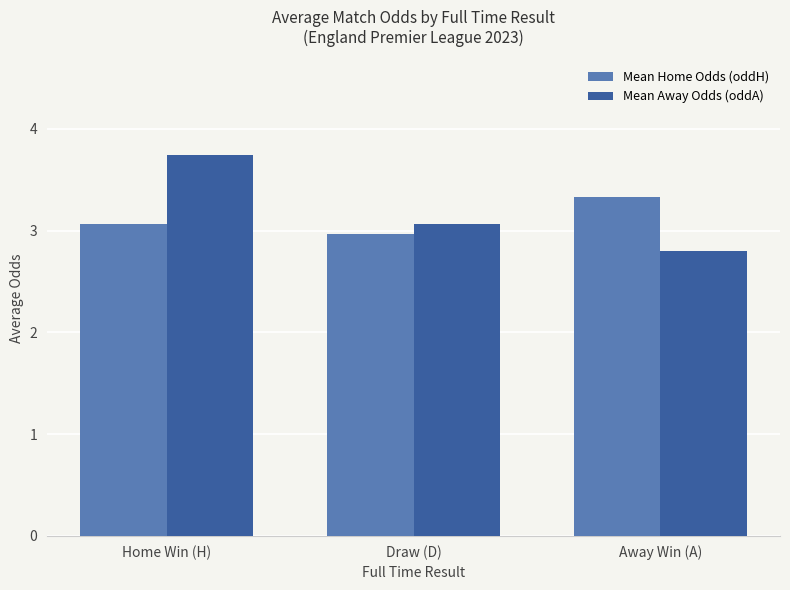

At Draw (D), list the series in order from smallest to largest.

Mean Home Odds (oddH), Mean Away Odds (oddA)